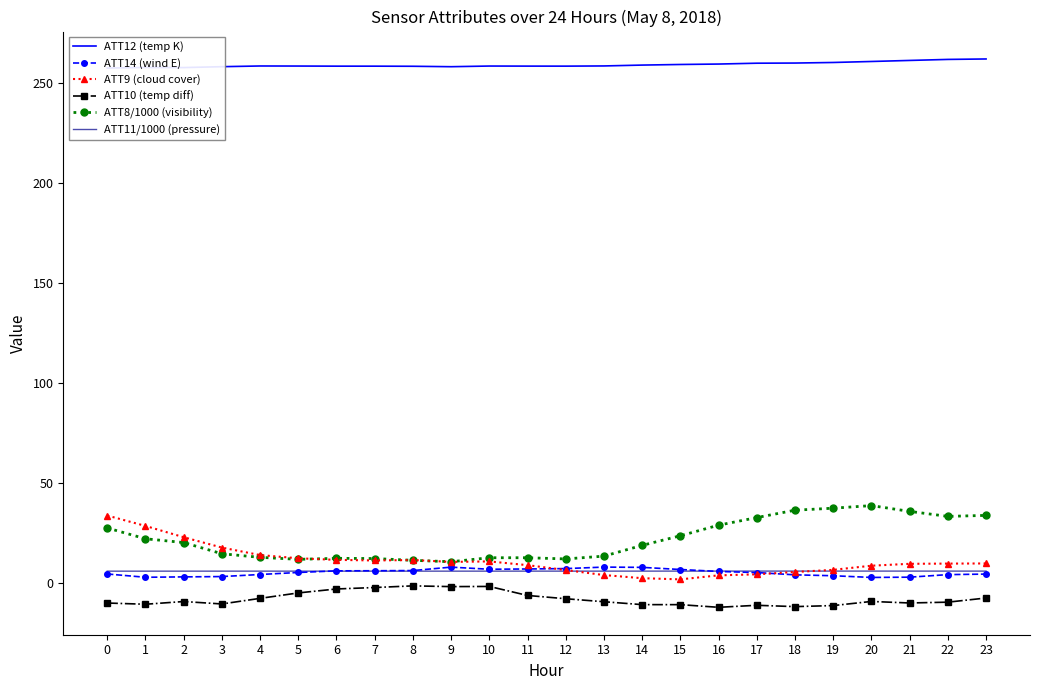

List the labels in order of ATT8/1000 (visibility) value, largest first.

20, 19, 18, 21, 23, 22, 17, 16, 0, 15, 1, 2, 14, 3, 13, 4, 10, 11, 6, 7, 12, 5, 8, 9